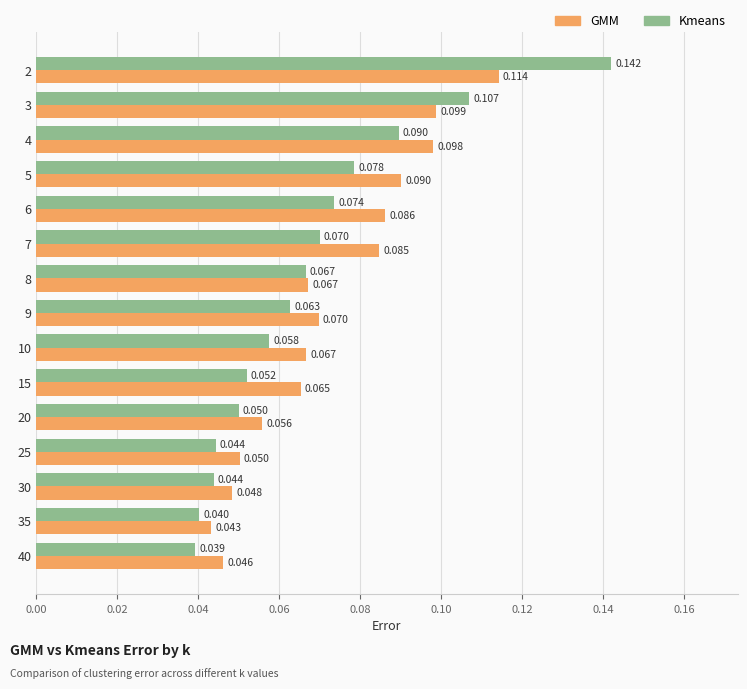

Is the value of GMM at 7 greater than the value of Kmeans at 35?

Yes